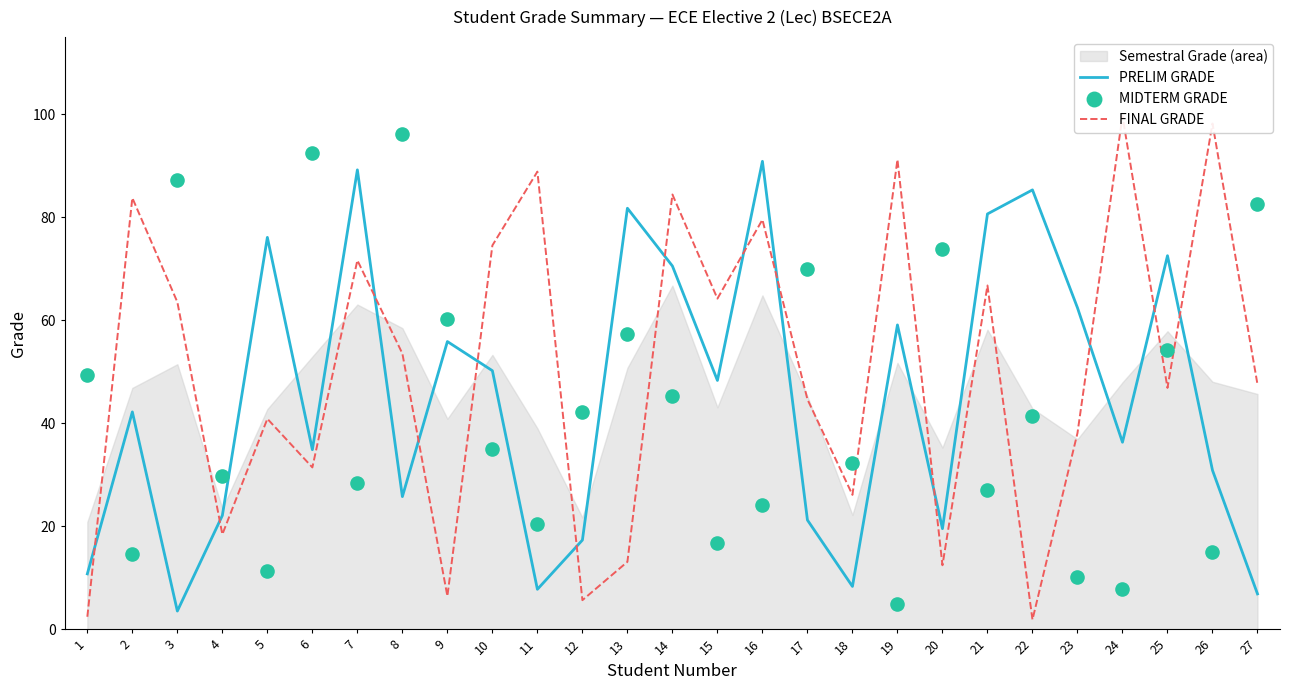

Which series reaches the maximum Y coordinate?

FINAL GRADE